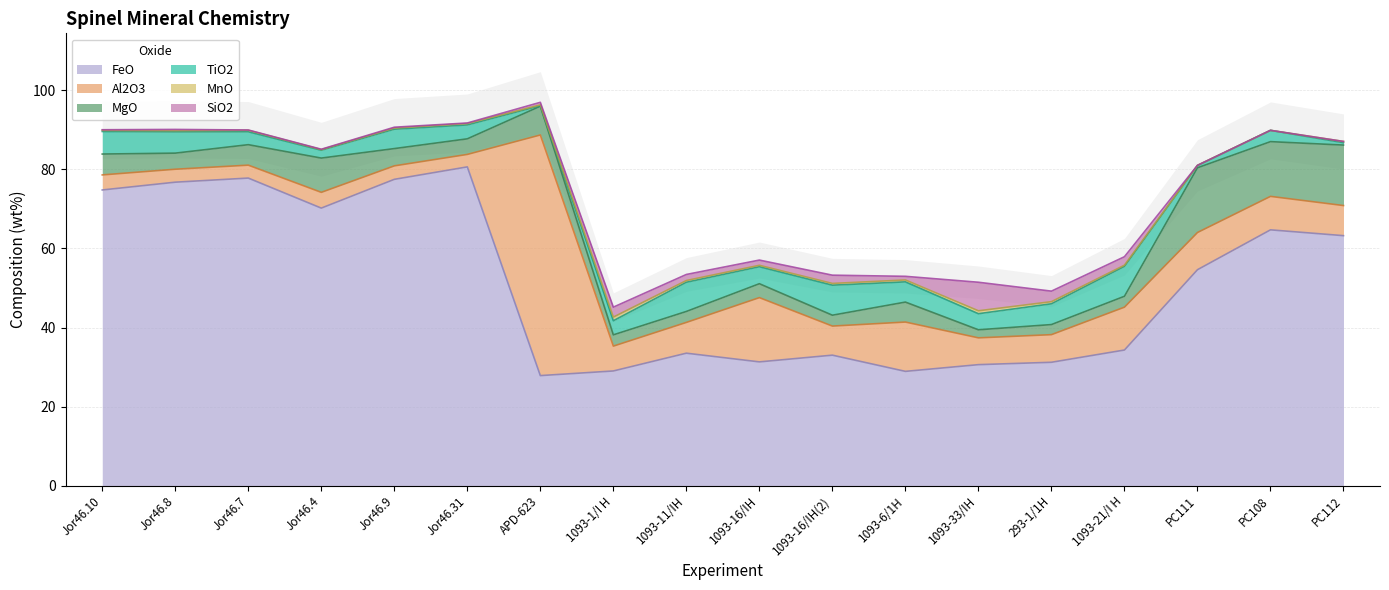

In Al2O3, how many points are higher than both neighbors (excluding endpoints)?

5